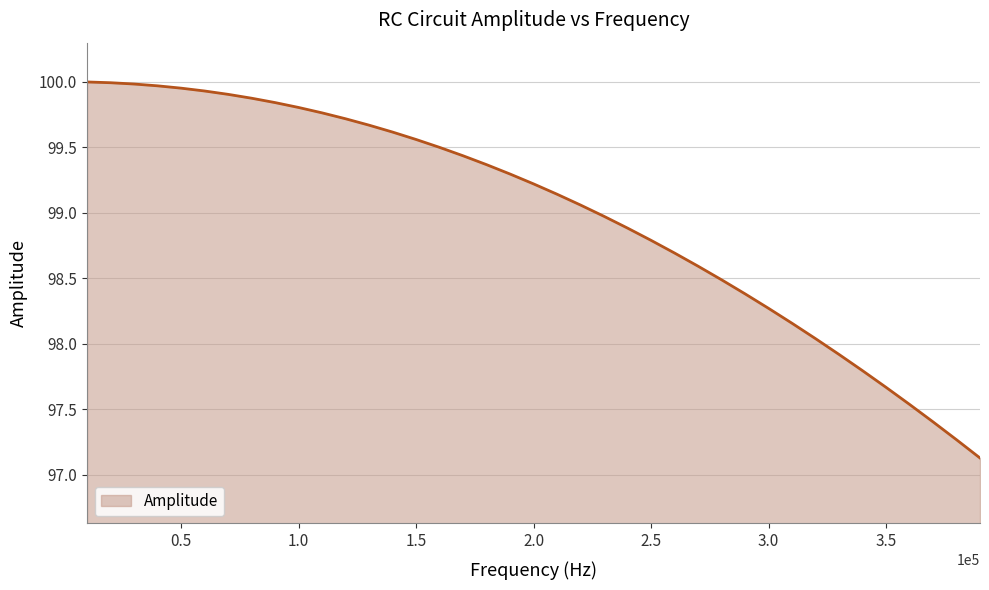

Count the number of values greater than 99.

22